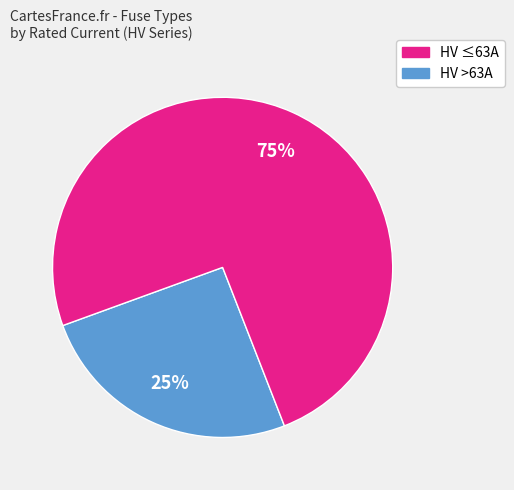

Is the sum of HV >63A and HV ≤63A greater than half?

Yes